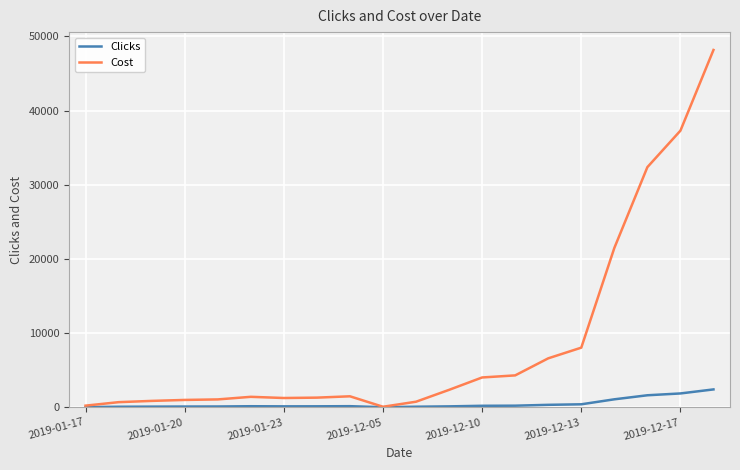

How many values in the Clicks series are below 141?

10